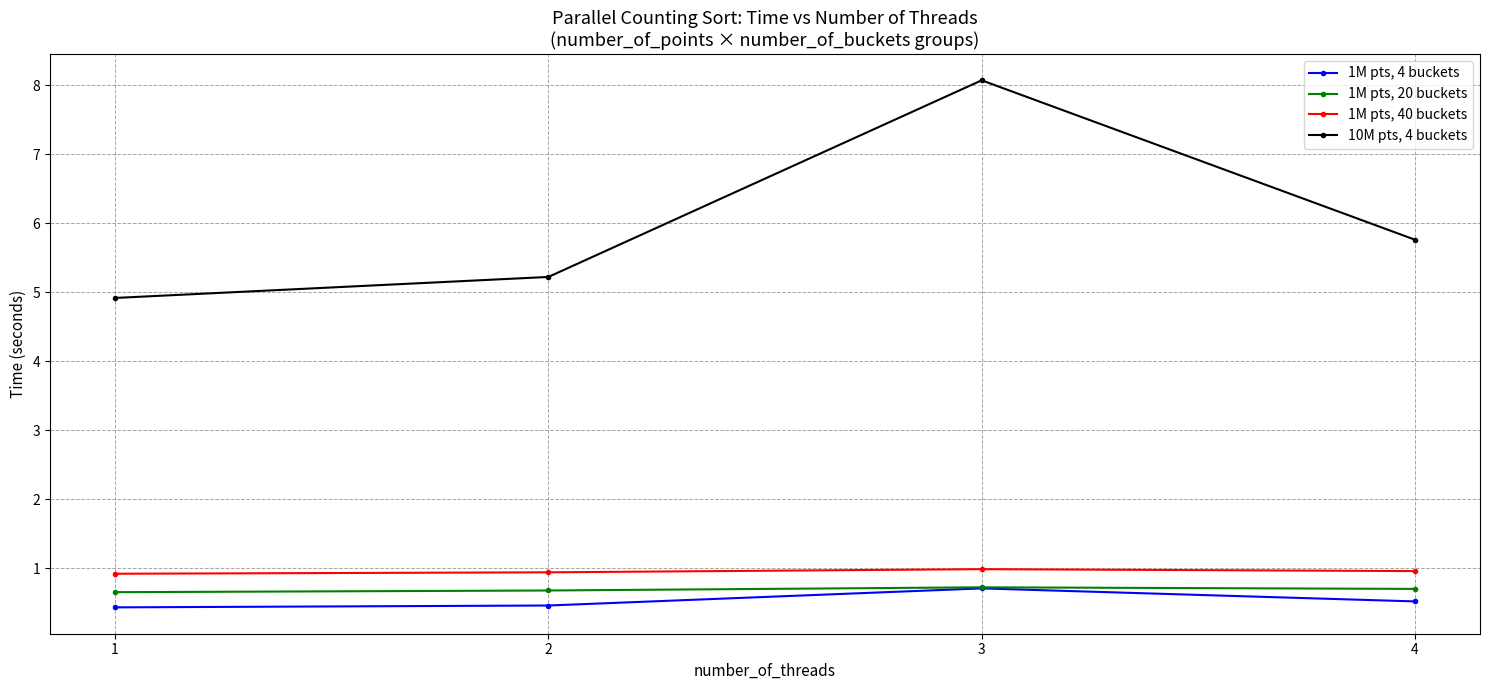

True or false: 1M pts, 40 buckets and 1M pts, 4 buckets intersect in this chart.

False